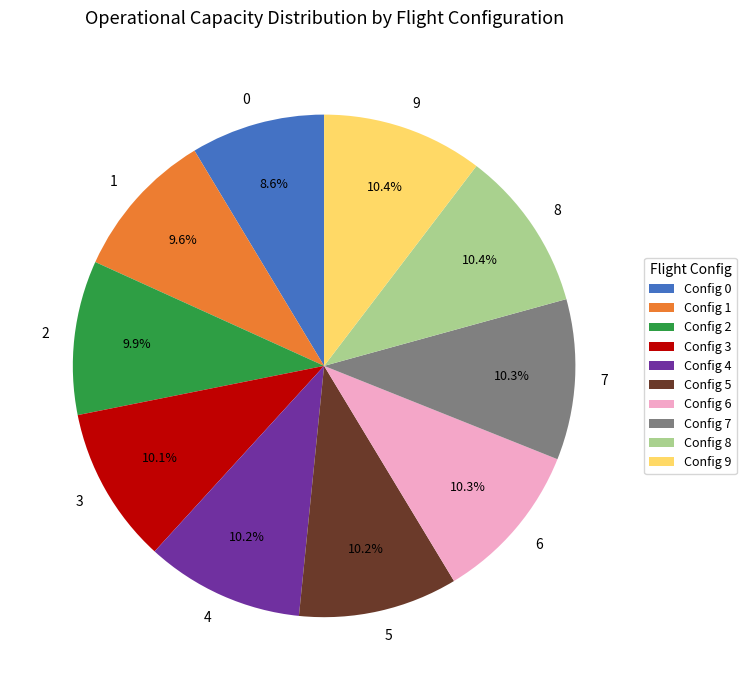

Does any single category account for the majority?

No